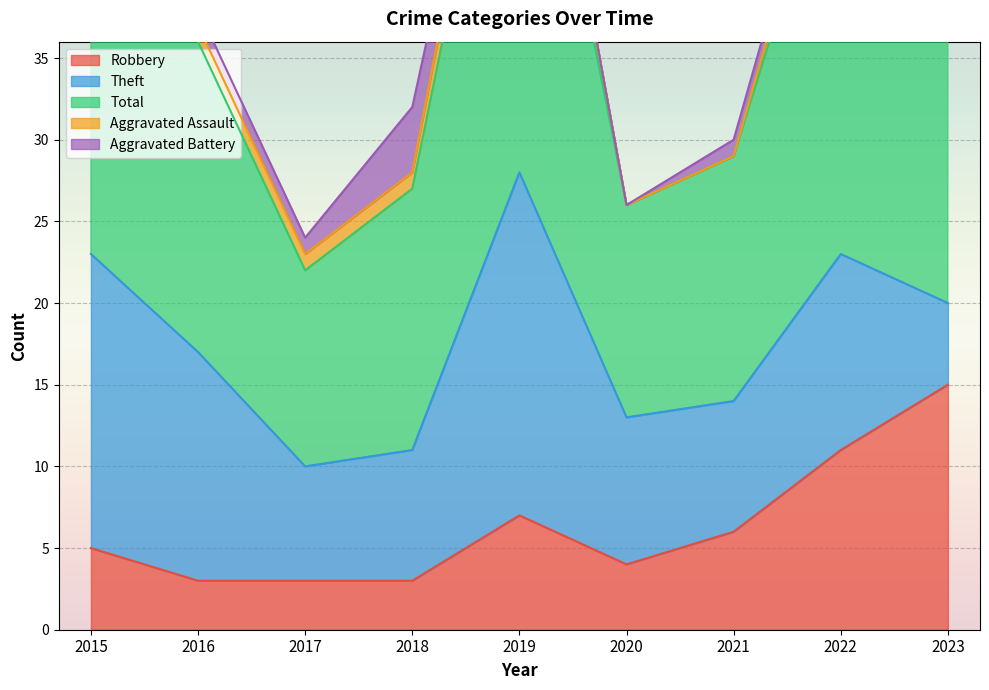

What is the difference between the highest and lowest values at 2016?

18